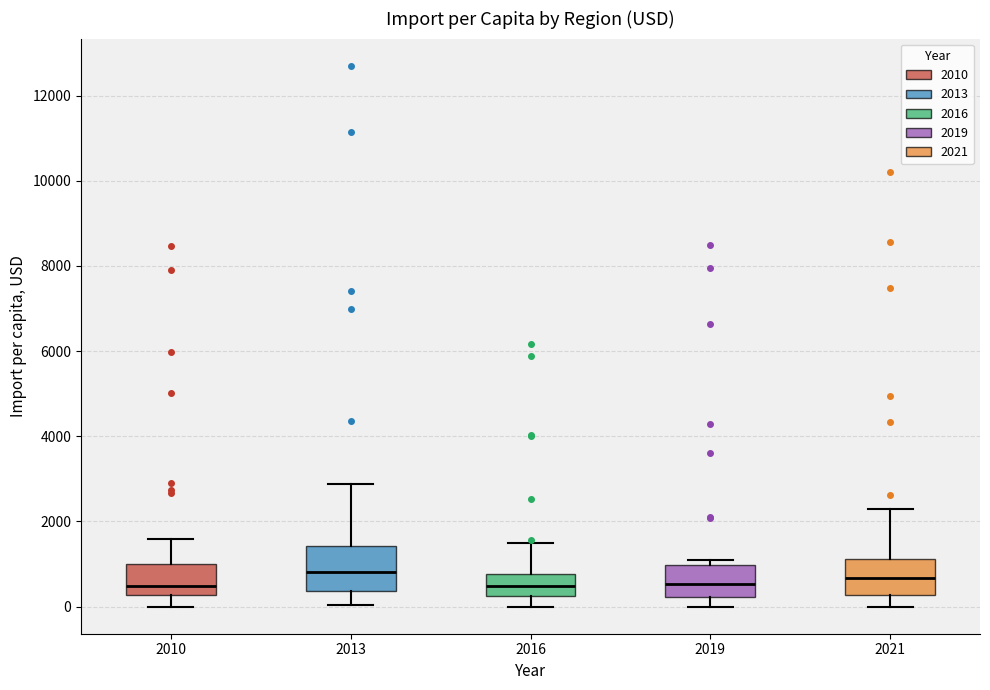

Where does the upper whisker of the box at x = 2010 end on the y-axis? The values are not printed on the chart, so give them approximately, as read against the axis.

1600